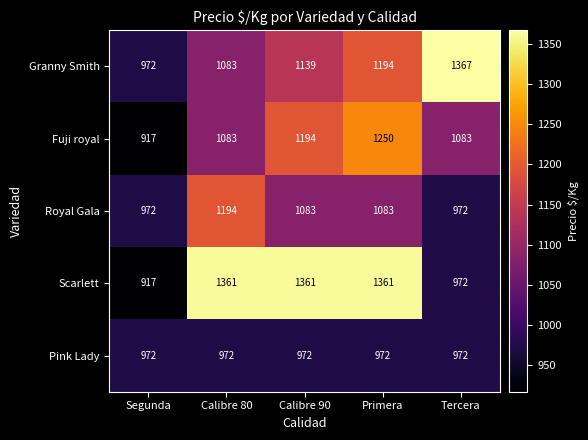

Count the Granny Smith values in the range 1083 to 1194.

3